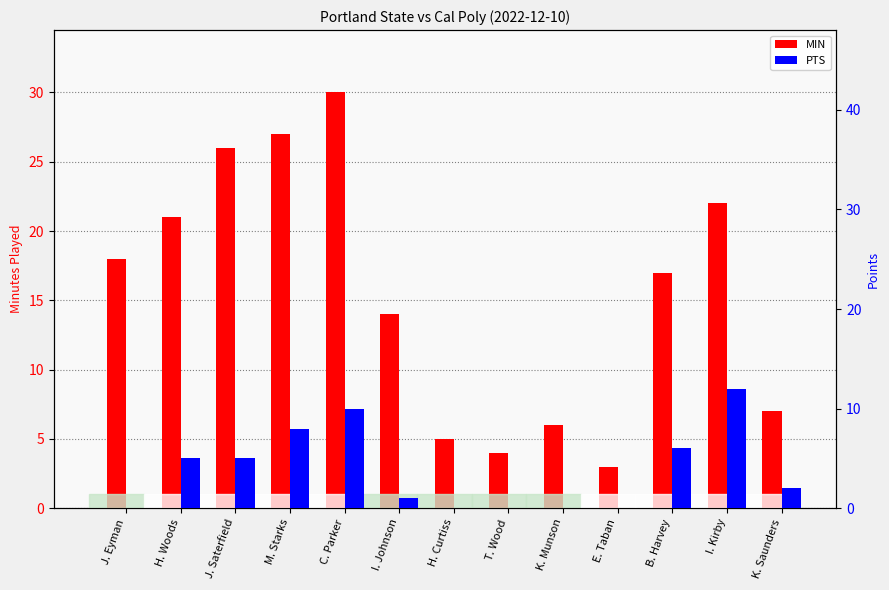

Is it true that PTS equals 0 at K. Munson?

True